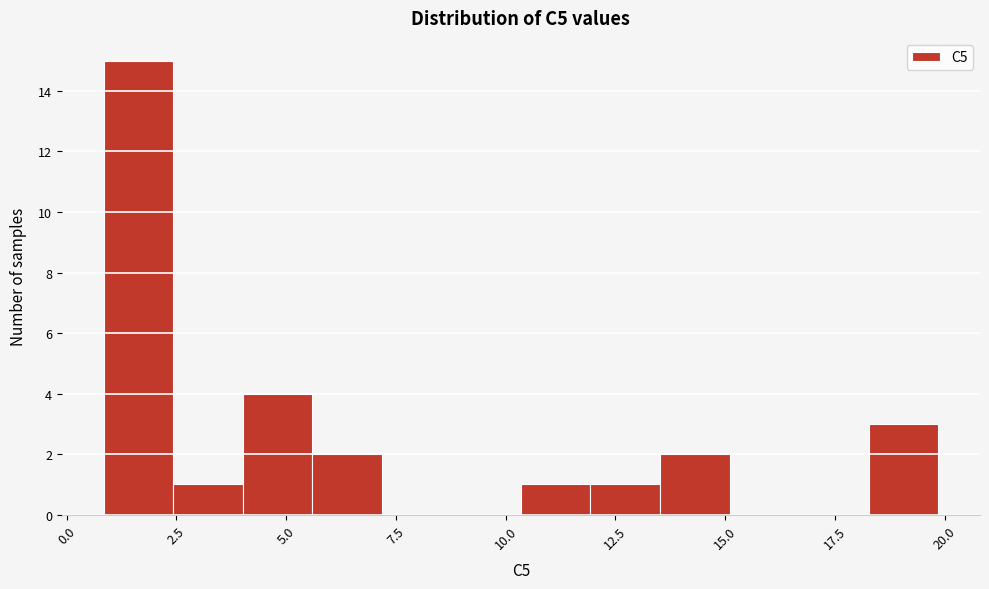

Read against the x-axis, roughly where is the centre of the tallest bar?

1.5